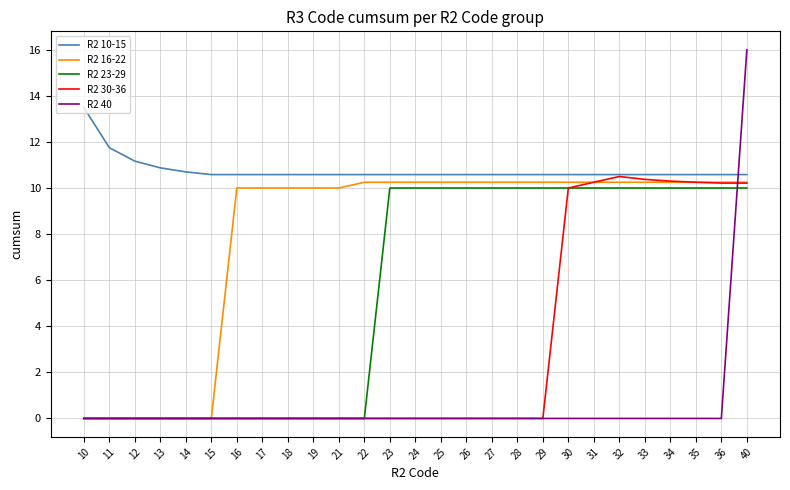

List the series in order of their overall mean, highest first.

R2 10-15, R2 16-22, R2 23-29, R2 30-36, R2 40